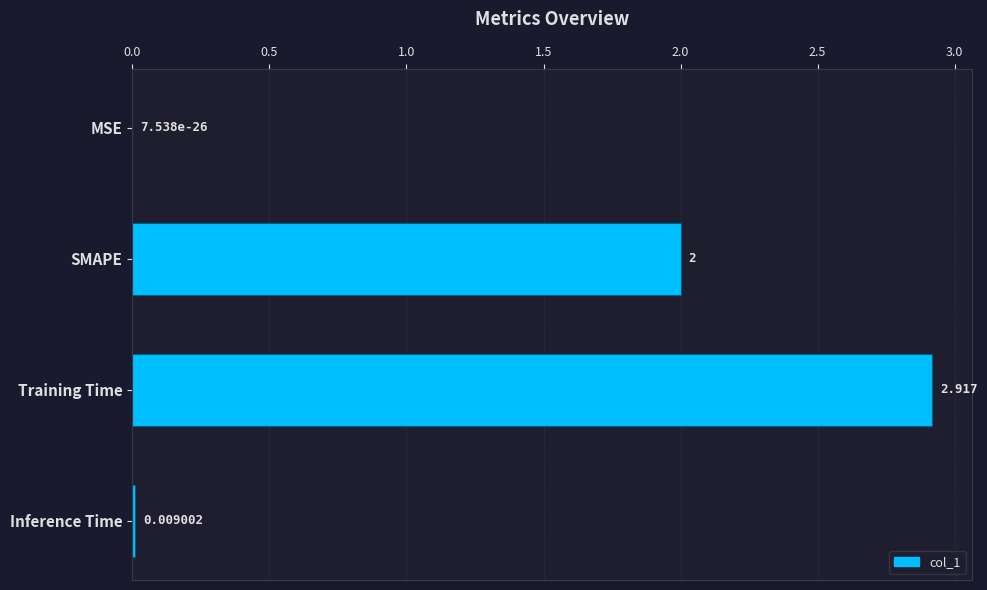

Which has a higher value, Training Time or SMAPE?

Training Time